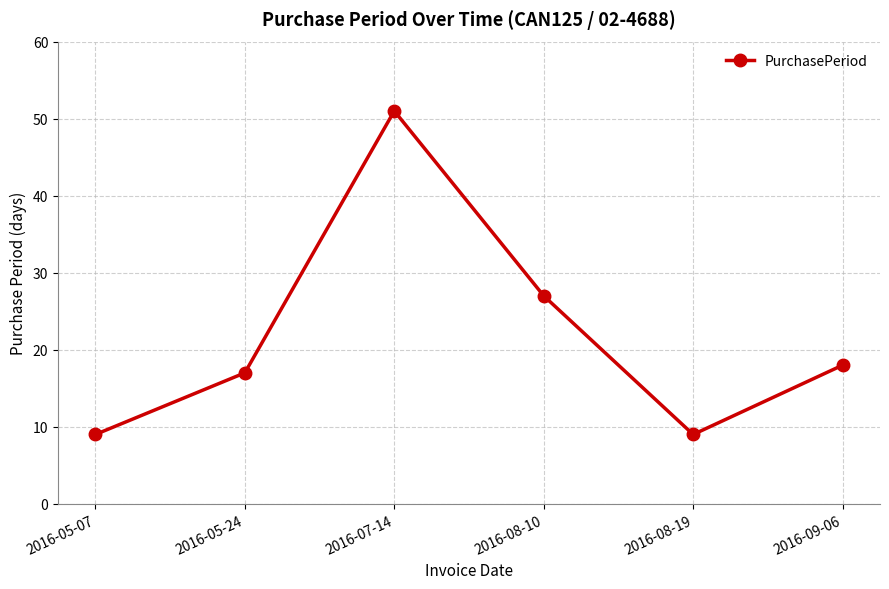

How many lines are shown in the chart?

1